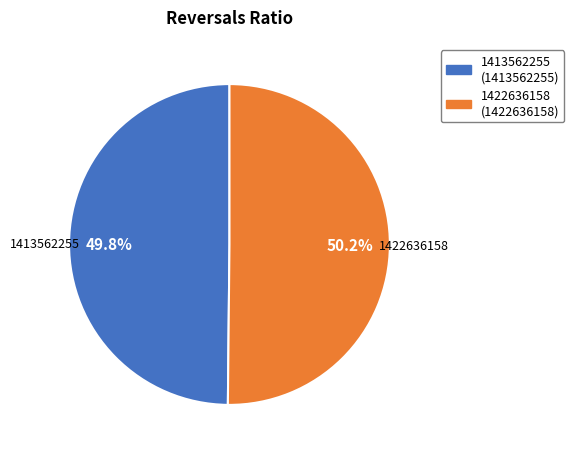

Is it true that 1413562255 is 50% of the pie?

True